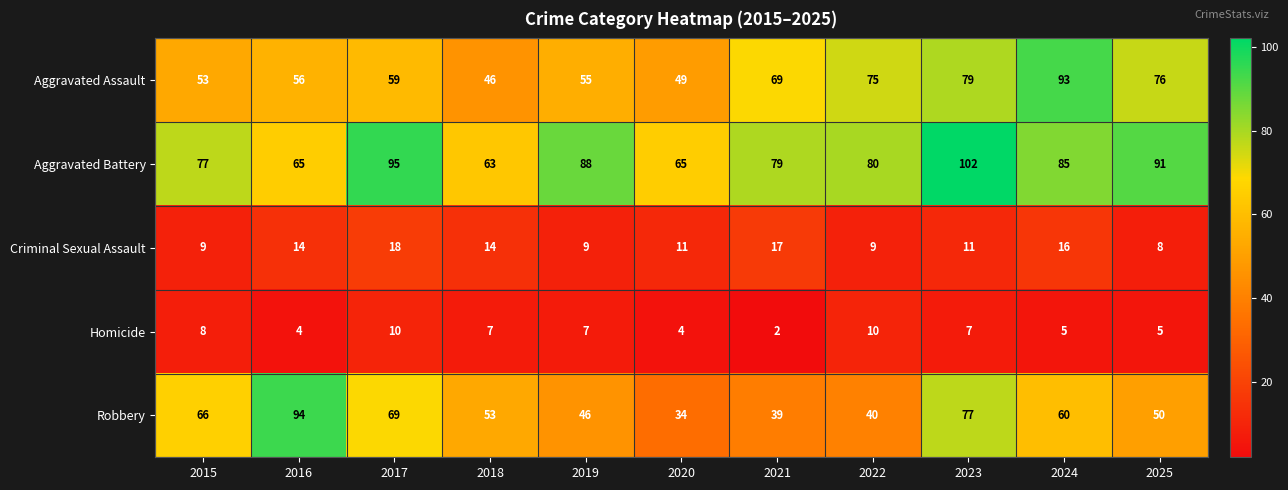

Where is Aggravated Assault nearest to the value 69?

2021